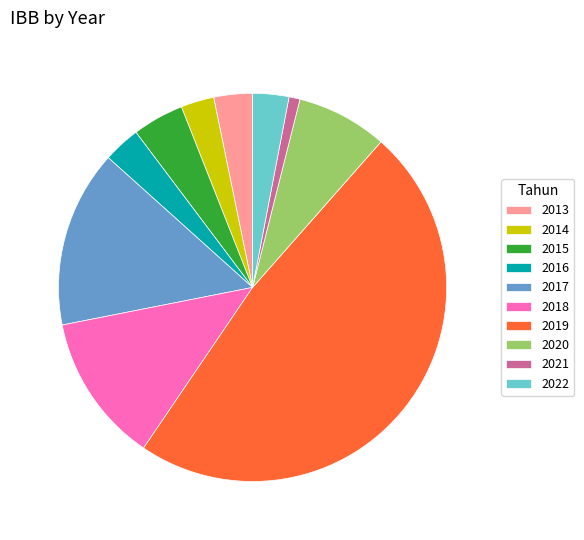

Does 2014 represent more than half of the total?

No